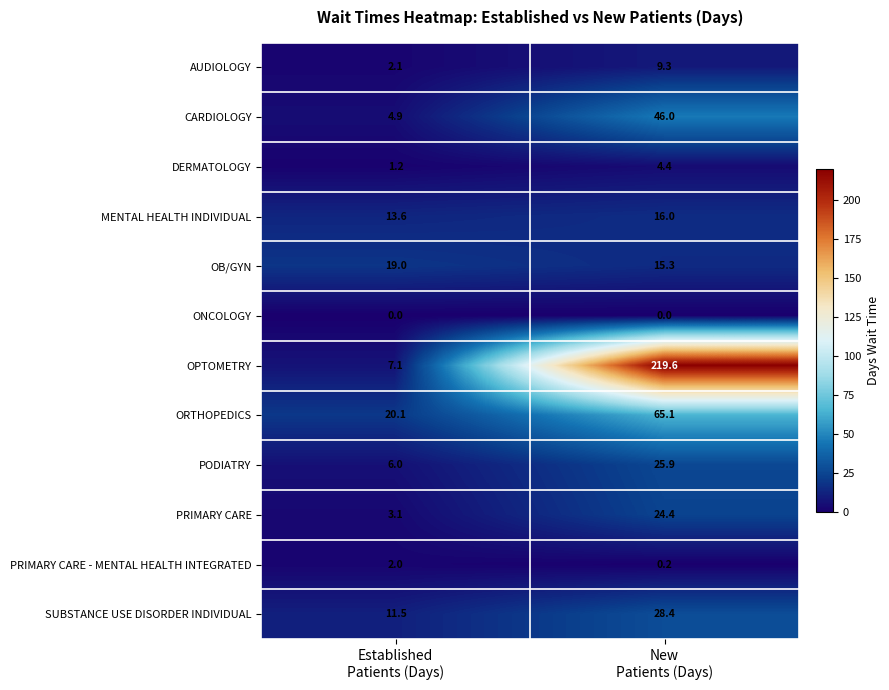

Between Established
Patients (Days) and New
Patients (Days), which series saw the biggest shift?

OPTOMETRY